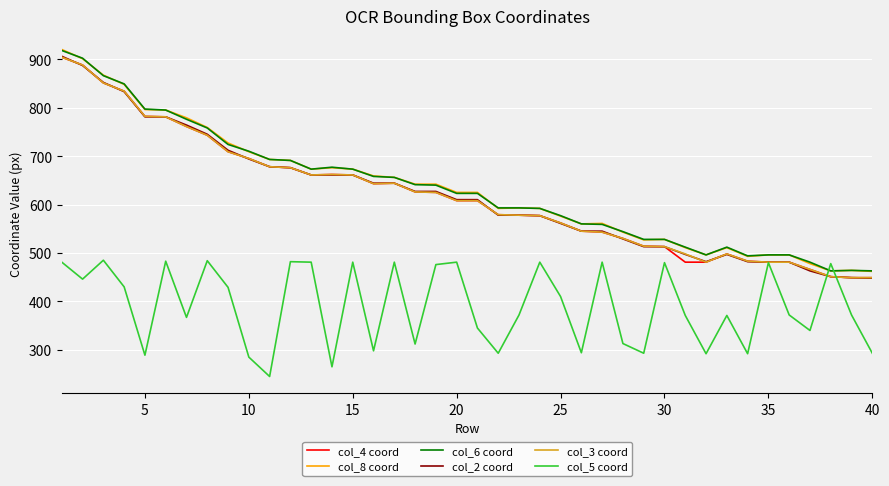

What is the minimum value shown in the chart?

245